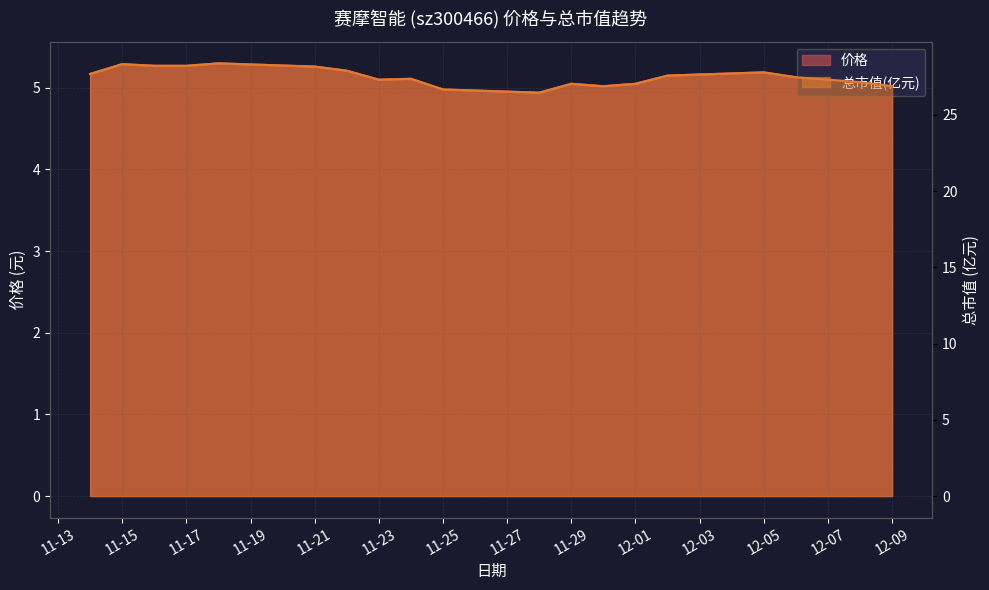

What position from the left is 11-15?

2